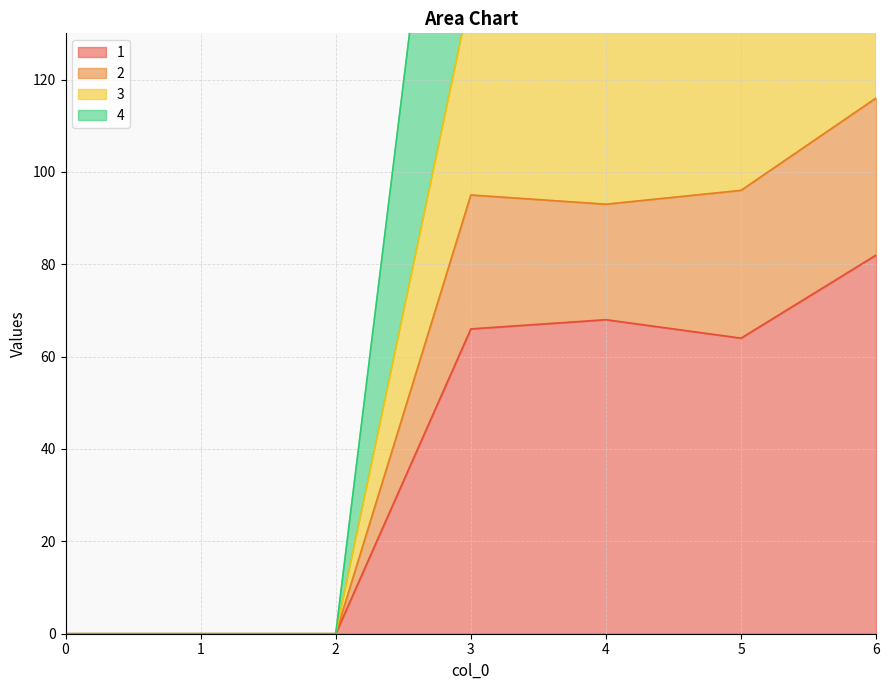

At which category is the sum across all series the highest?

6